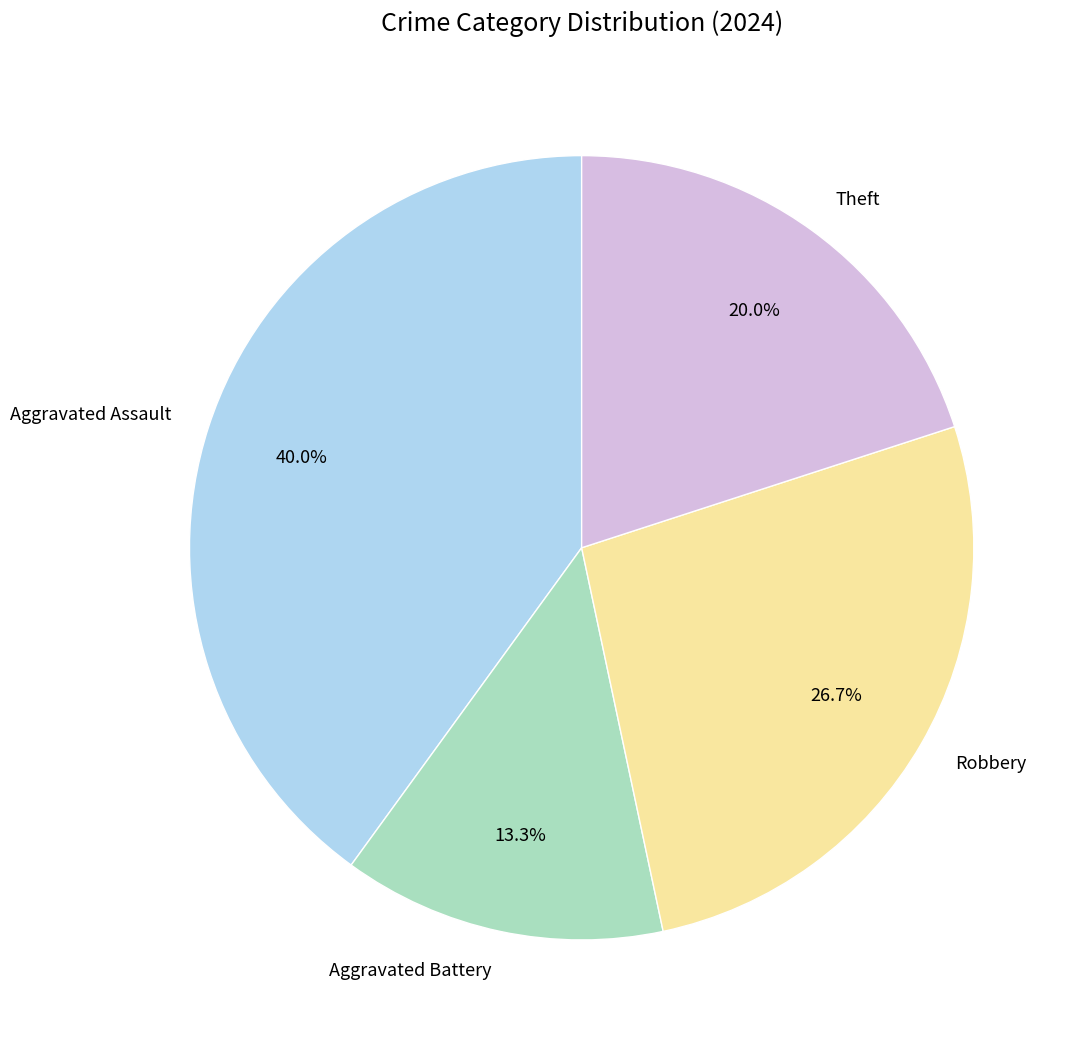

How many slices are in this pie chart?

4